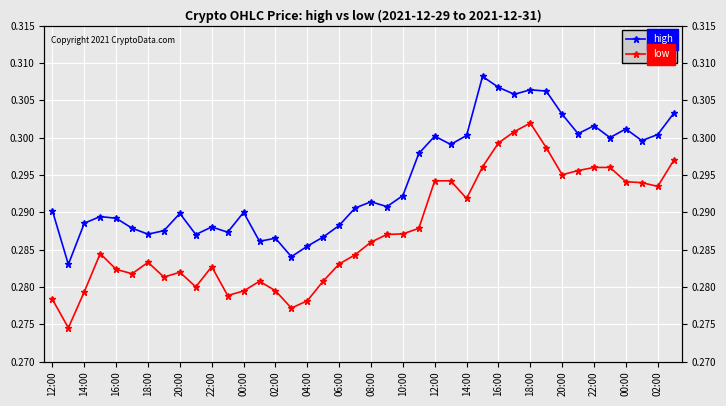

At 02:00, list the series in order from largest to smallest.

high, low